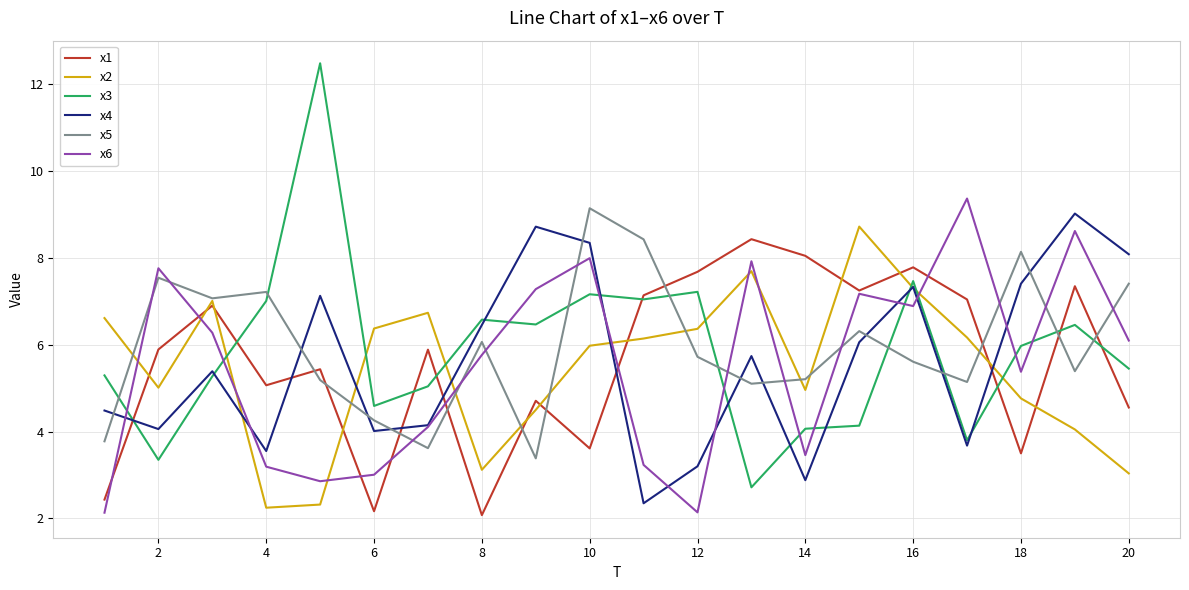

What is the lowest value of the x4 series?

2.3